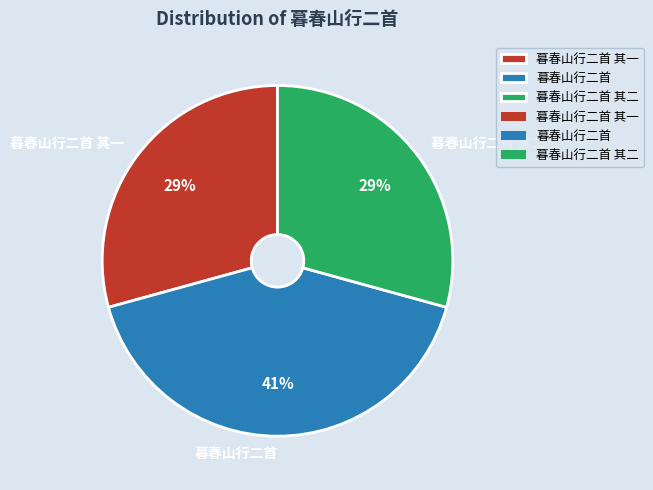

True or false: 暮春山行二首 accounts for 41% of the total.

True